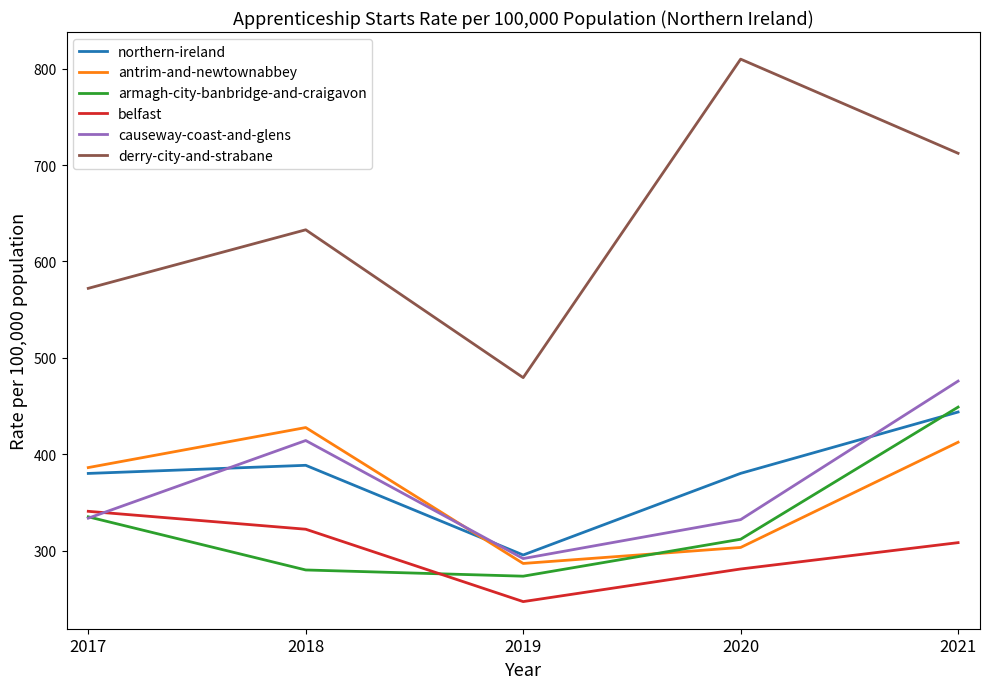

At which category does northern-ireland reach its first local valley?

2019